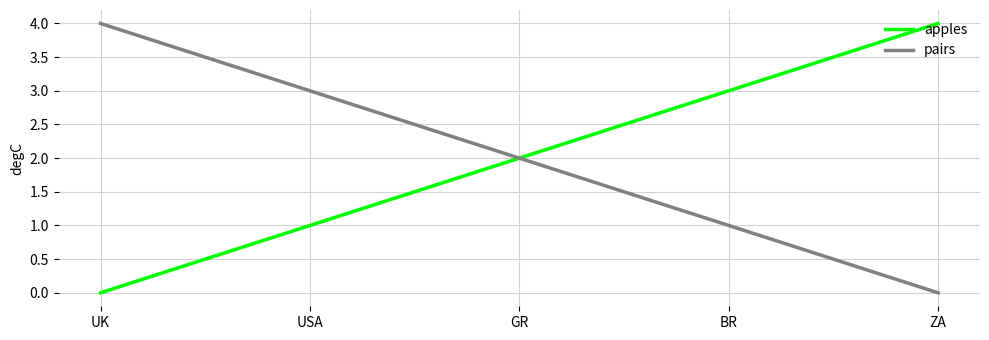

What position from the right is BR?

2